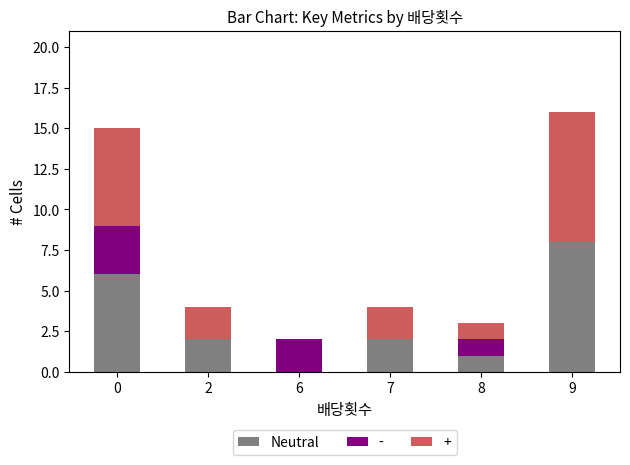

Which category has the highest value in the Neutral series?

9